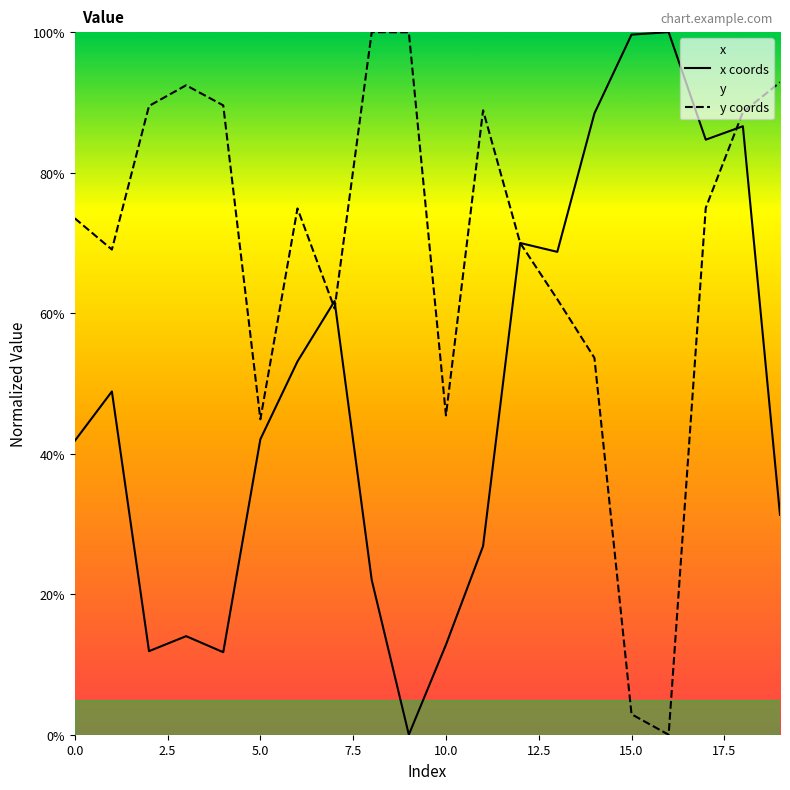

How many lines are shown in the chart?

2